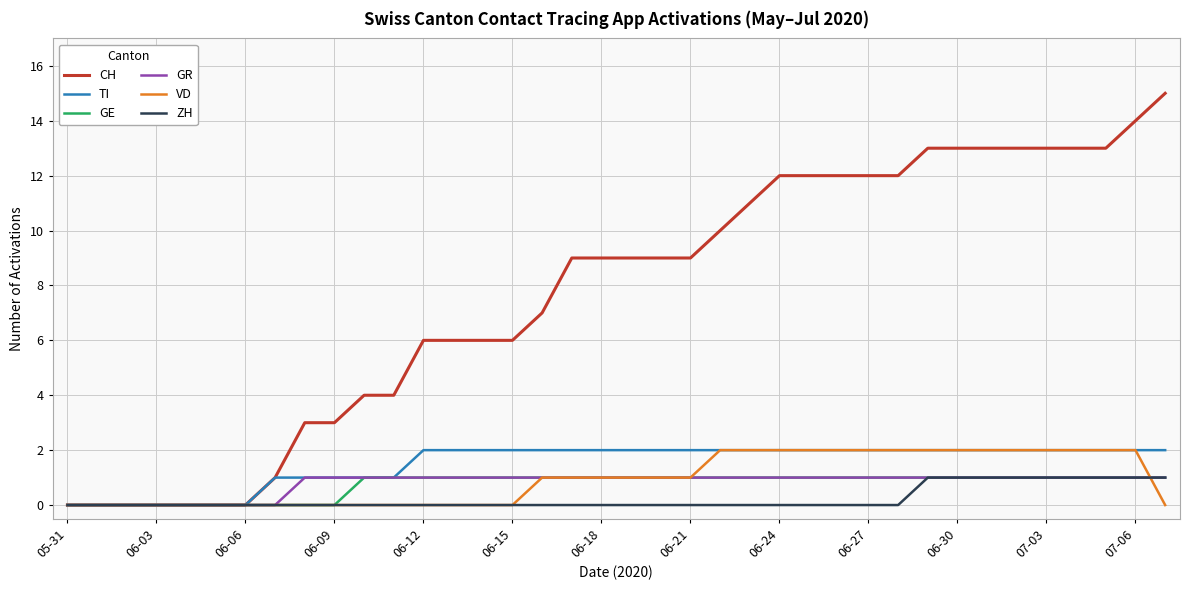

Which series has the largest range (max minus min)?

CH